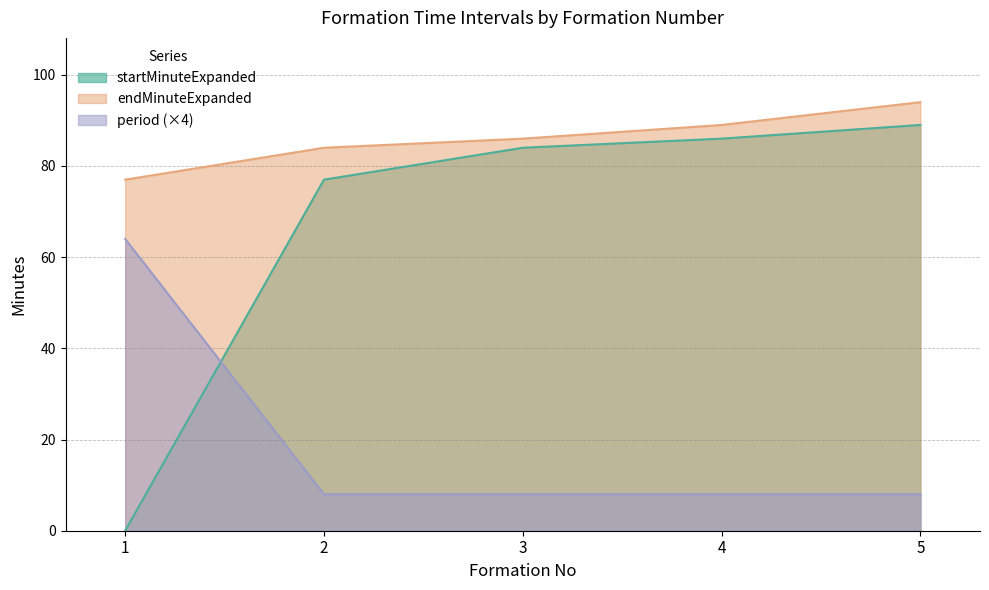

True or false: endMinuteExpanded has more than 2 interior local peaks.

False